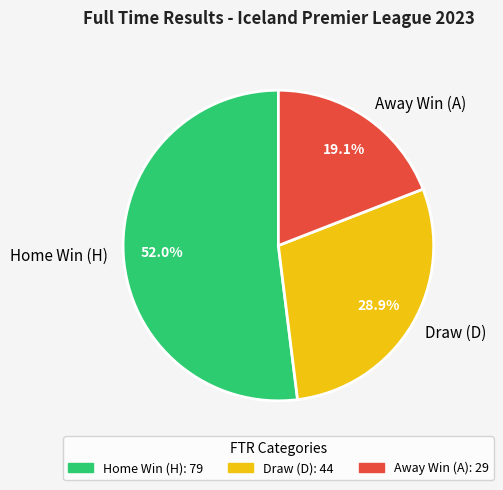

Count the number of slices in the pie.

3